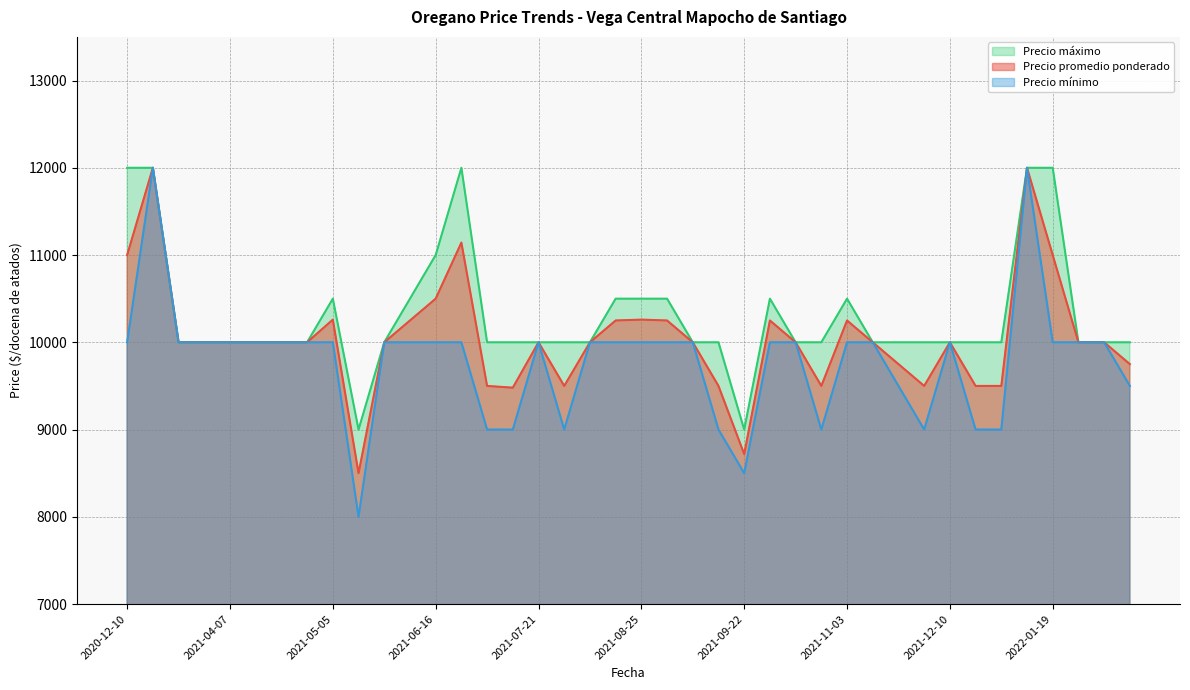

What is the sum of the Precio minimo values at 2021-05-26 and 2021-04-14?

20000